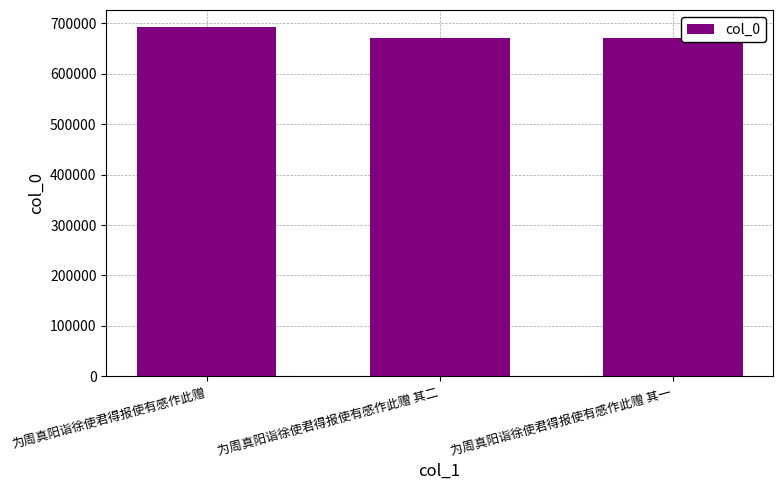

What is the label of the 2nd bar from the right?

为周真阳诣徐使君得报使有感作此赠 其二